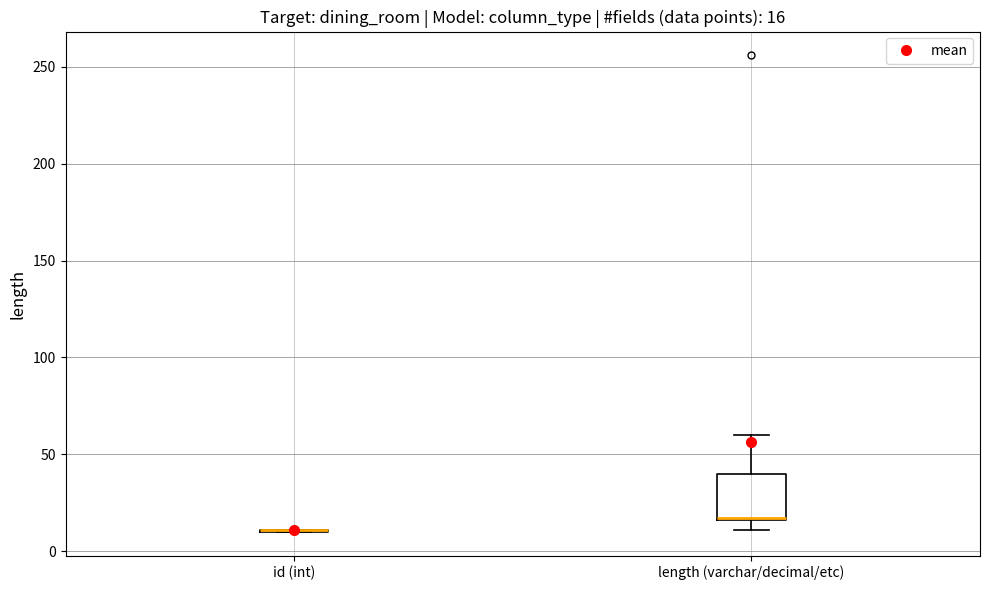

Which box is the tallest, from its lower edge to its upper edge?

length (varchar/decimal/etc)